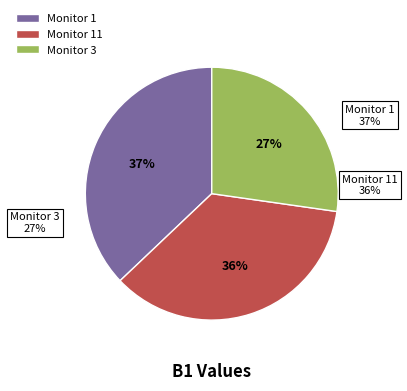

Combined, what portion of the pie is Monitor 1 and Monitor 11?

72.7%